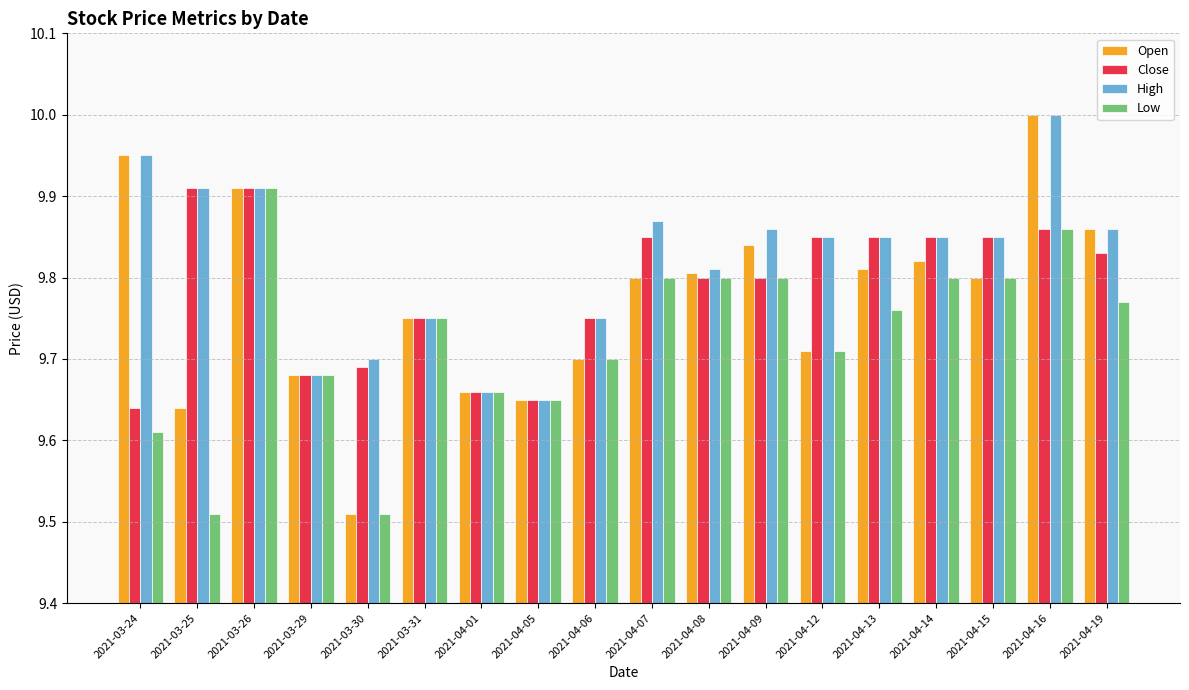

How many categories are shown in the chart?

18